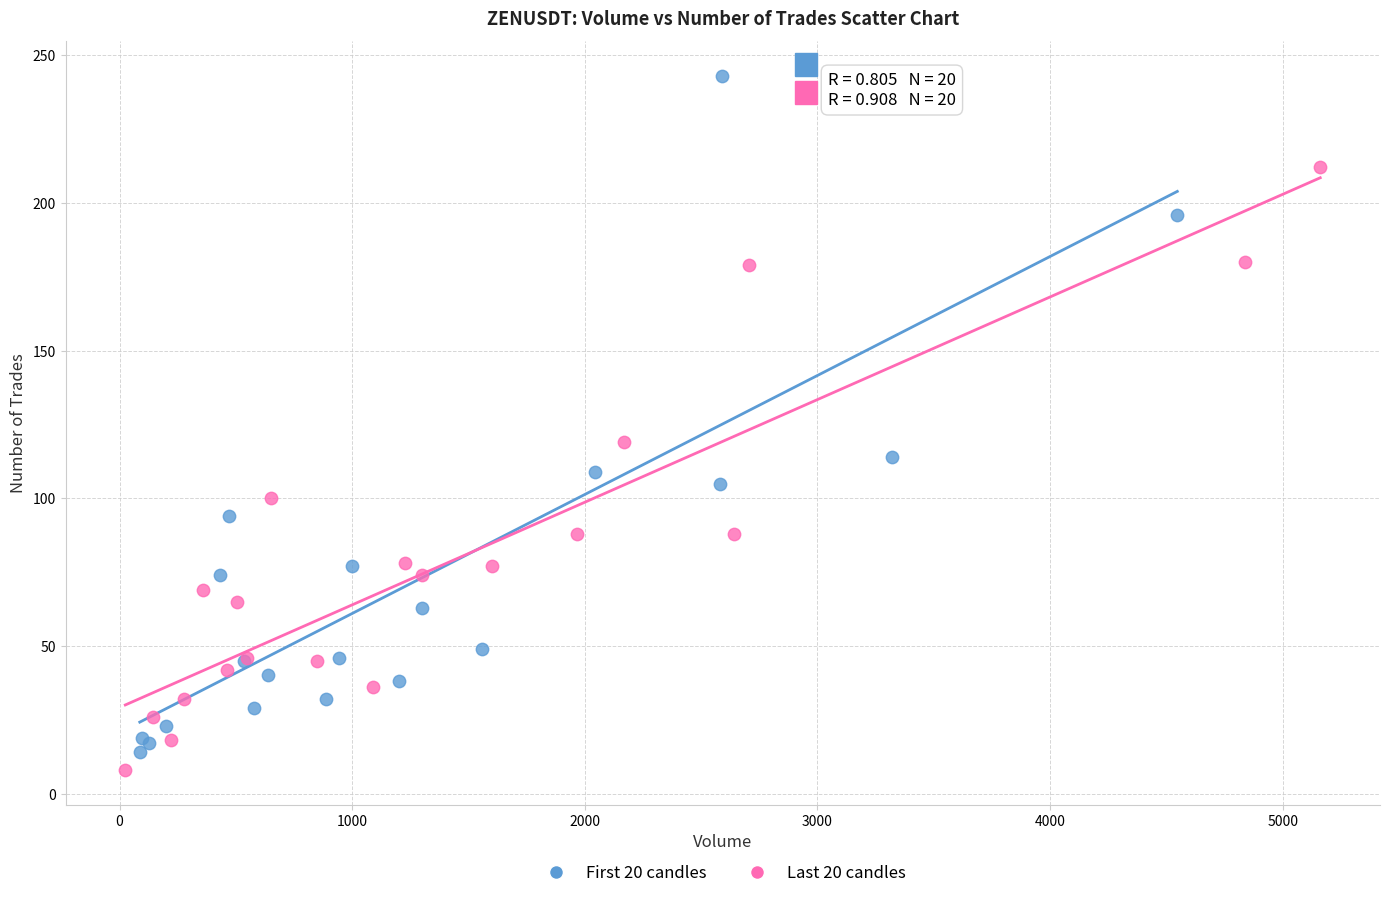

Which series reaches the maximum Y coordinate?

First 20 candles